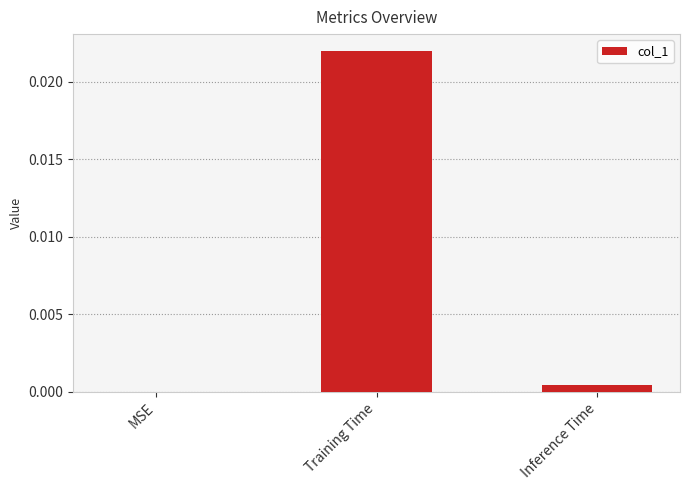

Is it true that the value at Inference Time is 0.0?

True